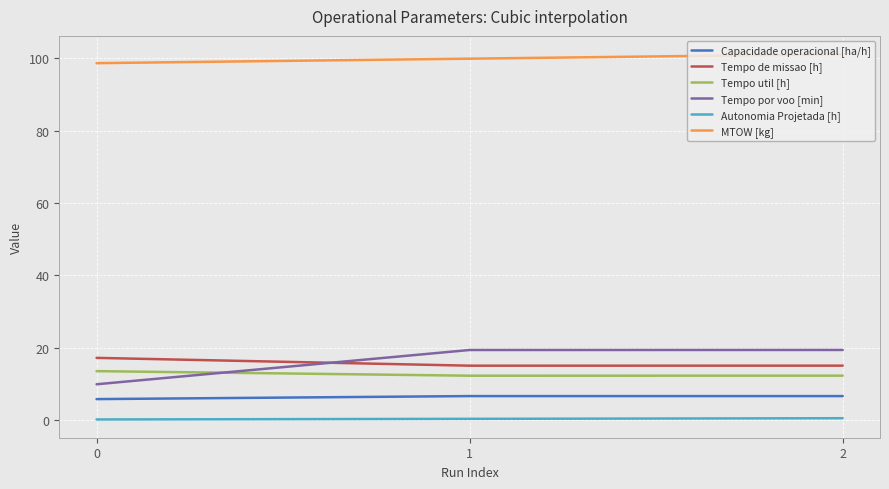

Rank the series at 0 from highest to lowest value.

MTOW [kg], Tempo de missao [h], Tempo util [h], Tempo por voo [min], Capacidade operacional [ha/h], Autonomia Projetada [h]